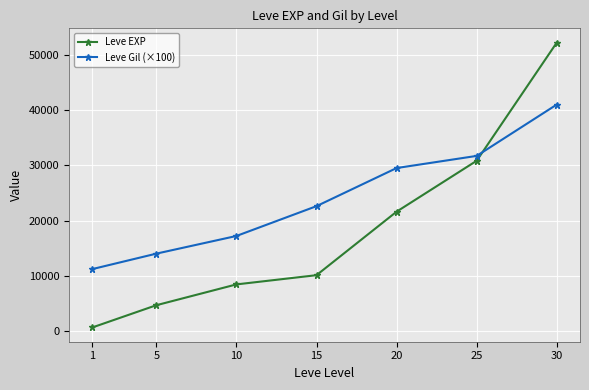

True or false: Leve EXP and Leve Gil (×100) intersect in this chart.

True